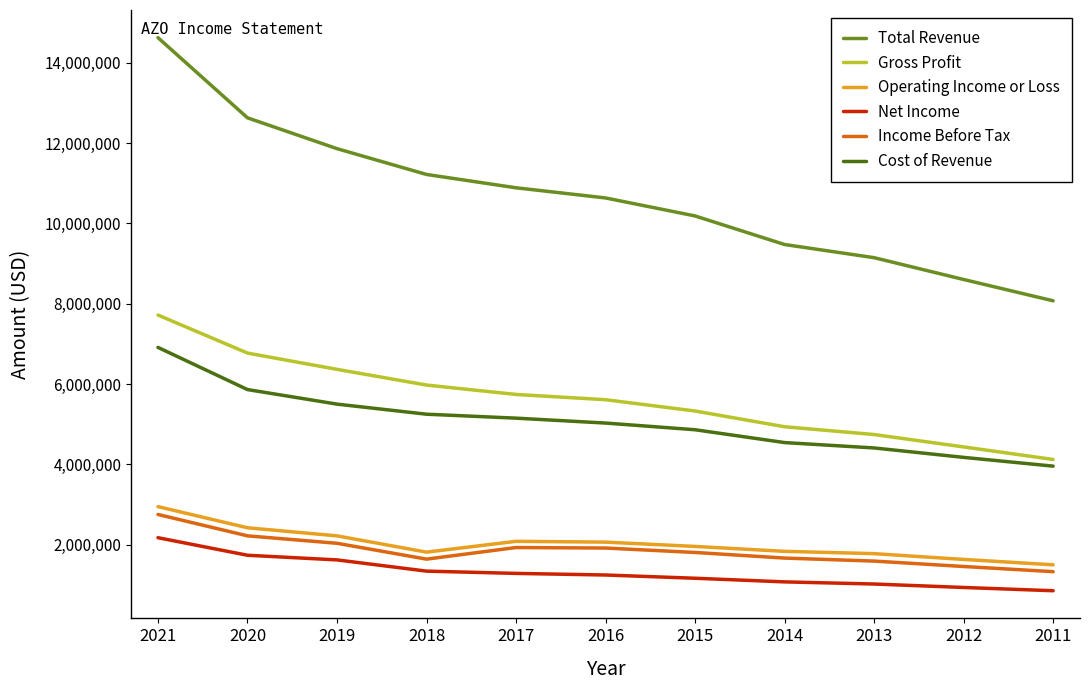

Which series has the largest total across all categories?

Total Revenue